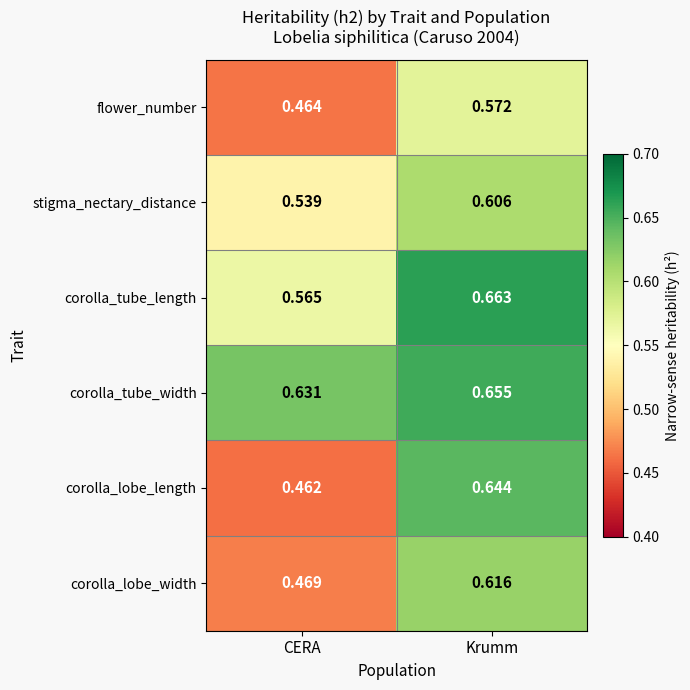

At which category is the sum across all series the highest?

Krumm